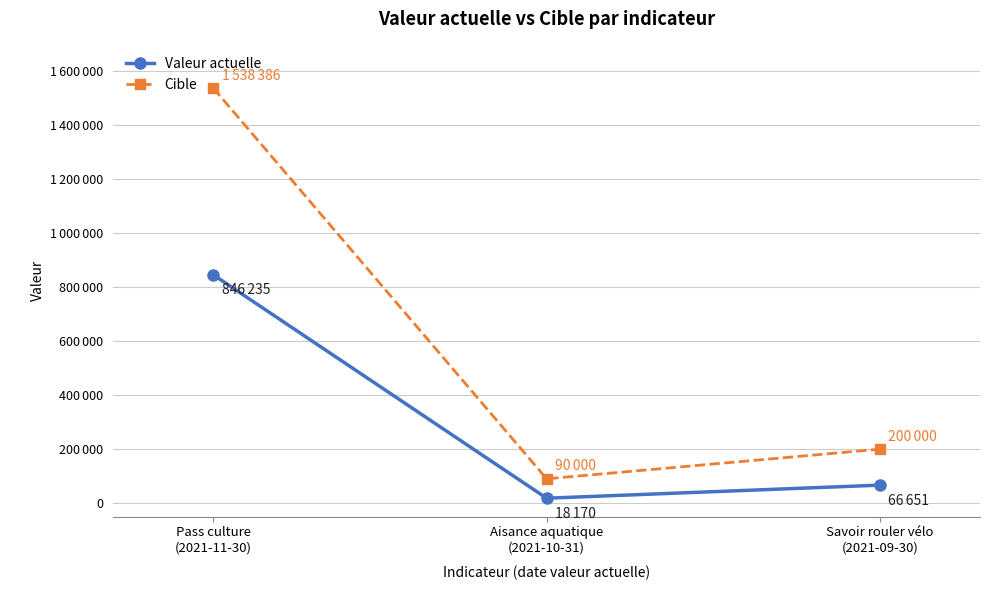

What are all the series names shown in the legend?

Valeur actuelle, Cible